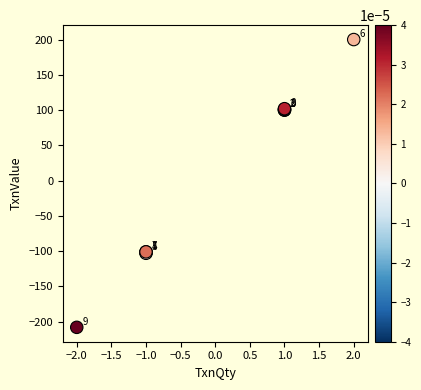

What Y value in the scatter plot is closest to -4?

-101